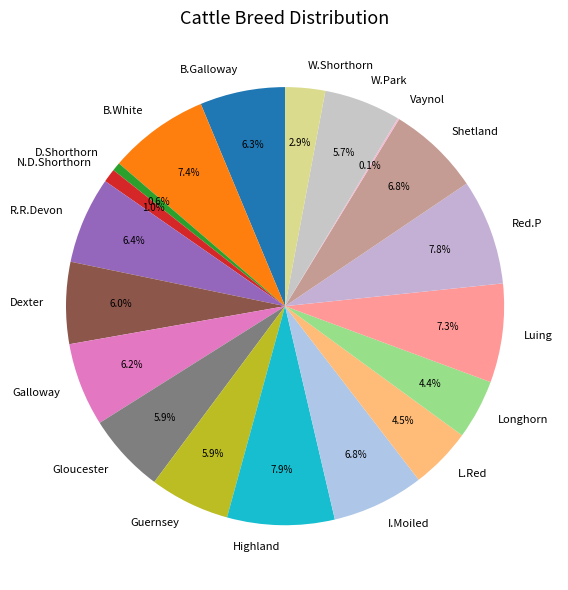

True or false: Dexter accounts for 6% of the total.

True